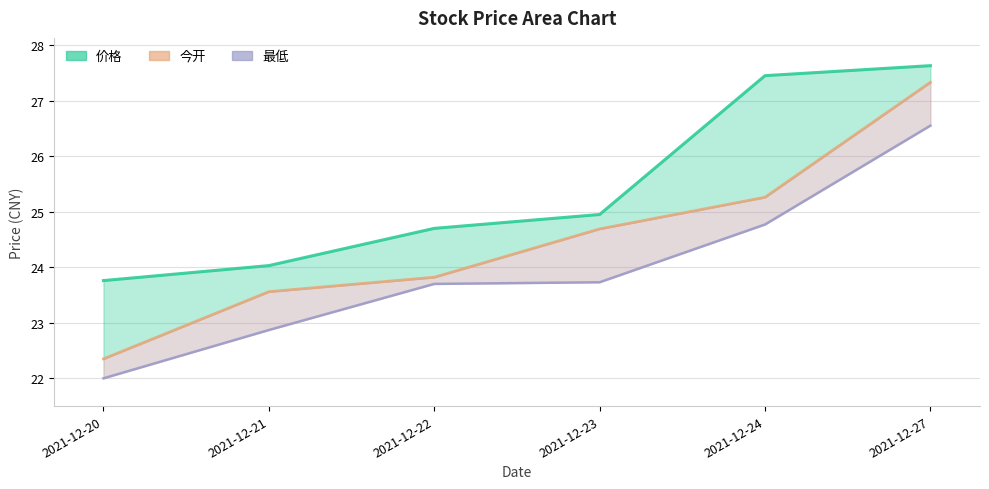

What is the maximum value for 价格_line?

27.6